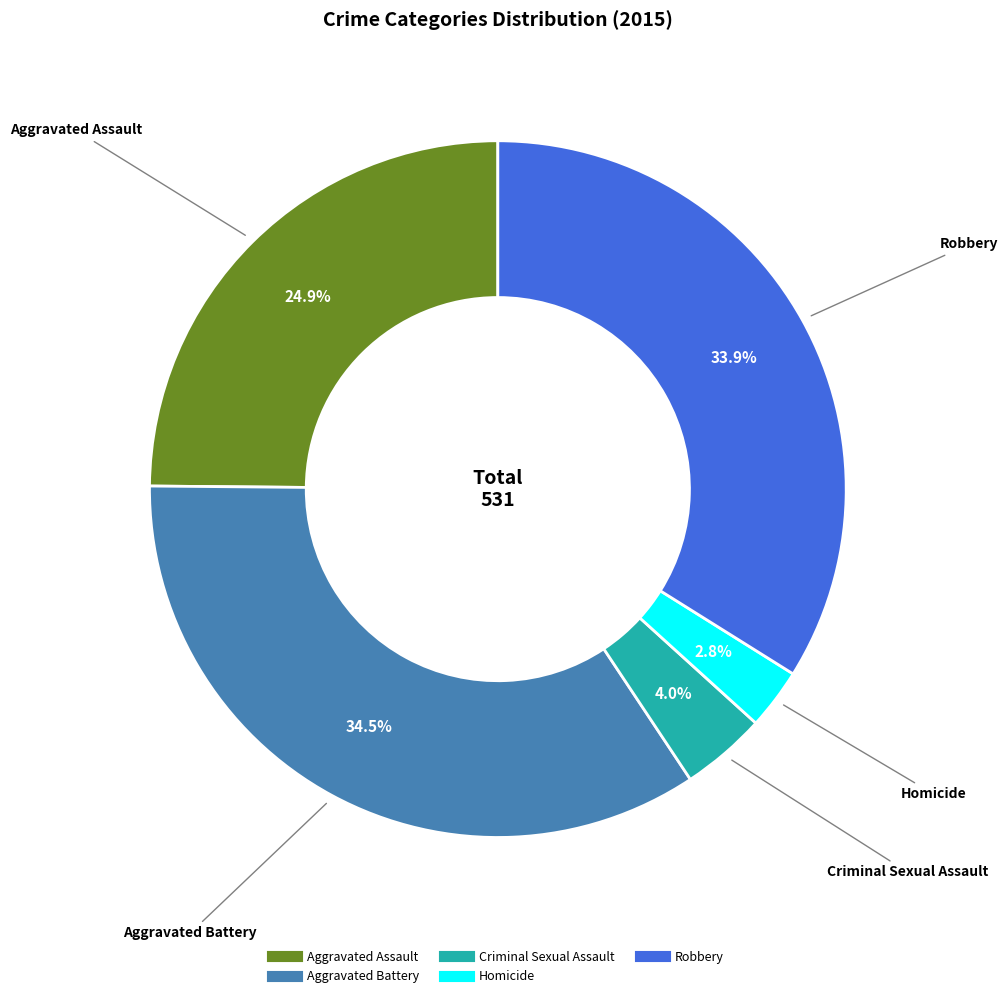

To the nearest percent, what is the average slice percentage?

20%